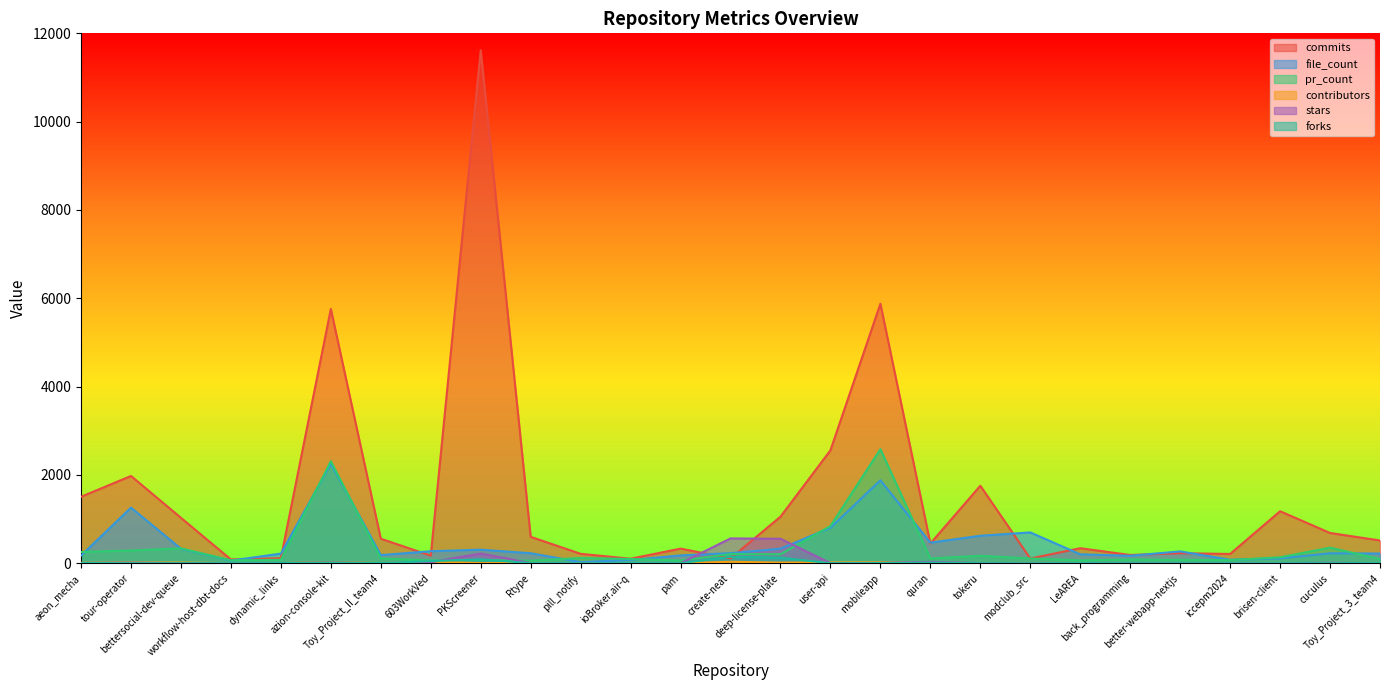

Between which two adjacent categories do stars and commits first intersect?

pam and create-neat